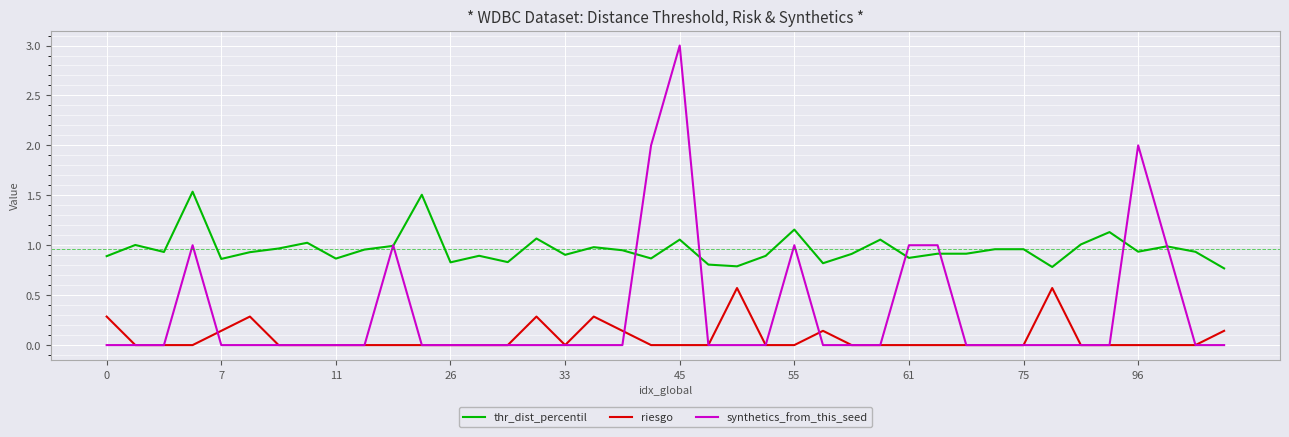

Which series has the largest range (max minus min)?

synthetics_from_this_seed